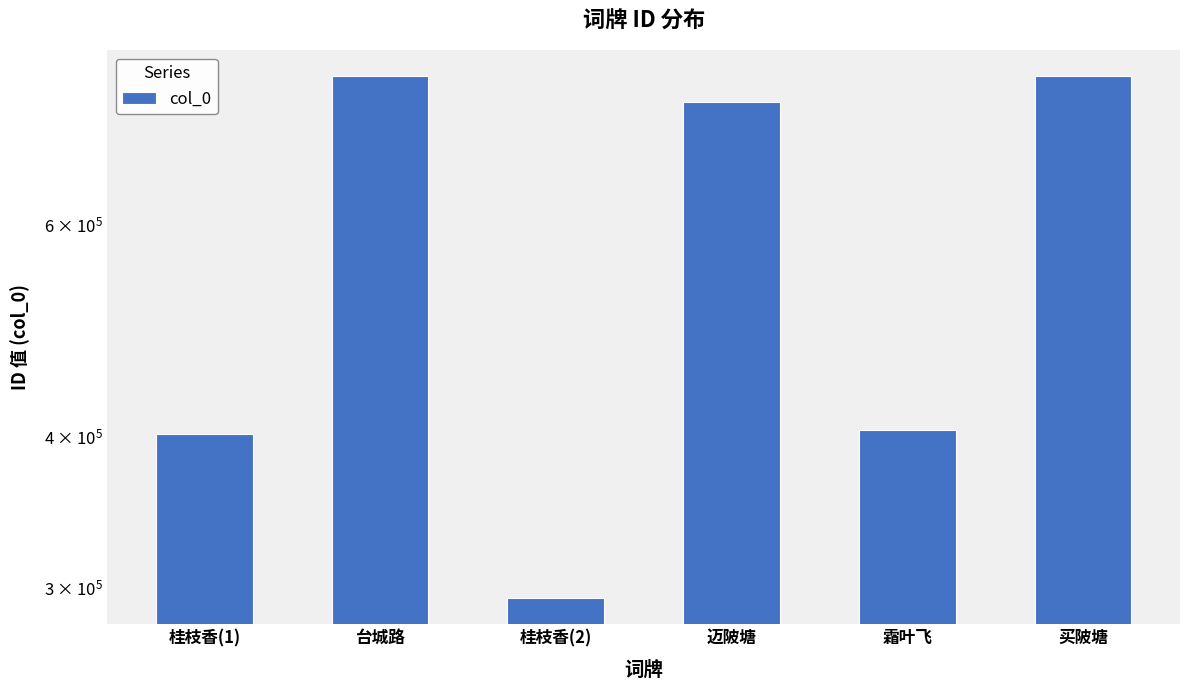

Does the chart contain any negative values?

No